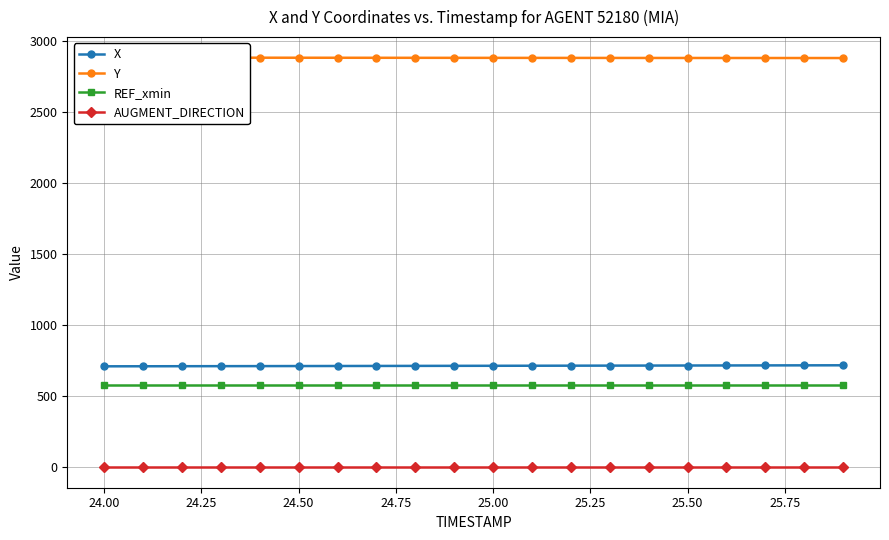

True or false: Y and AUGMENT_DIRECTION cross at least once.

False